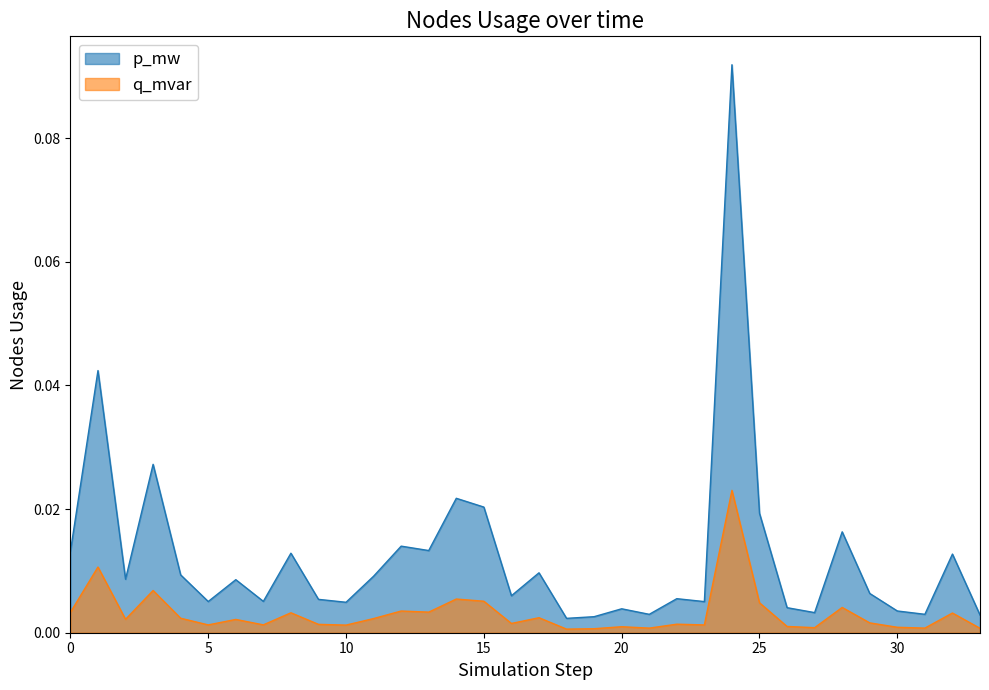

True or false: q_mvar and p_mw cross at least once.

False